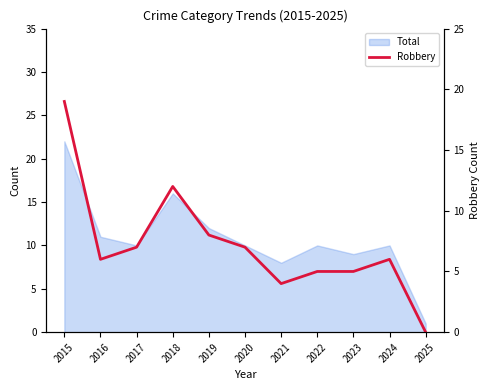

At which category does the data reach its first local valley?

2016